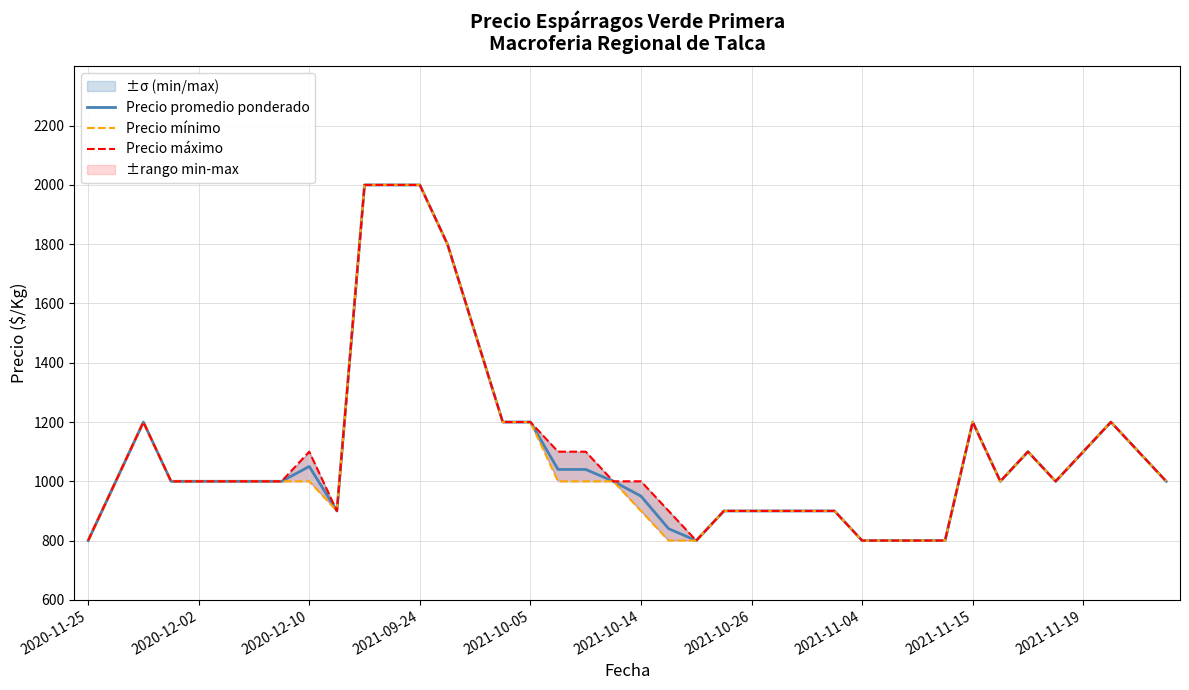

Reading left to right, transcribe all the data shown in this chart.

Precio promedio ponderado: 800	1000	1200	1000	1000	1000	1000	1000	1050	900	2000	2000	2000	1800	1500	1200	1200	1040	1040	1000	950	840	800	900	900	900	900	900	800	800	800	800	1200	1000	1100	1000	1100	1200	1100	1000
Precio mínimo: 800	1000	1200	1000	1000	1000	1000	1000	1000	900	2000	2000	2000	1800	1500	1200	1200	1000	1000	1000	900	800	800	900	900	900	900	900	800	800	800	800	1200	1000	1100	1000	1100	1200	1100	1000
Precio máximo: 800	1000	1200	1000	1000	1000	1000	1000	1100	900	2000	2000	2000	1800	1500	1200	1200	1100	1100	1000	1000	900	800	900	900	900	900	900	800	800	800	800	1200	1000	1100	1000	1100	1200	1100	1000